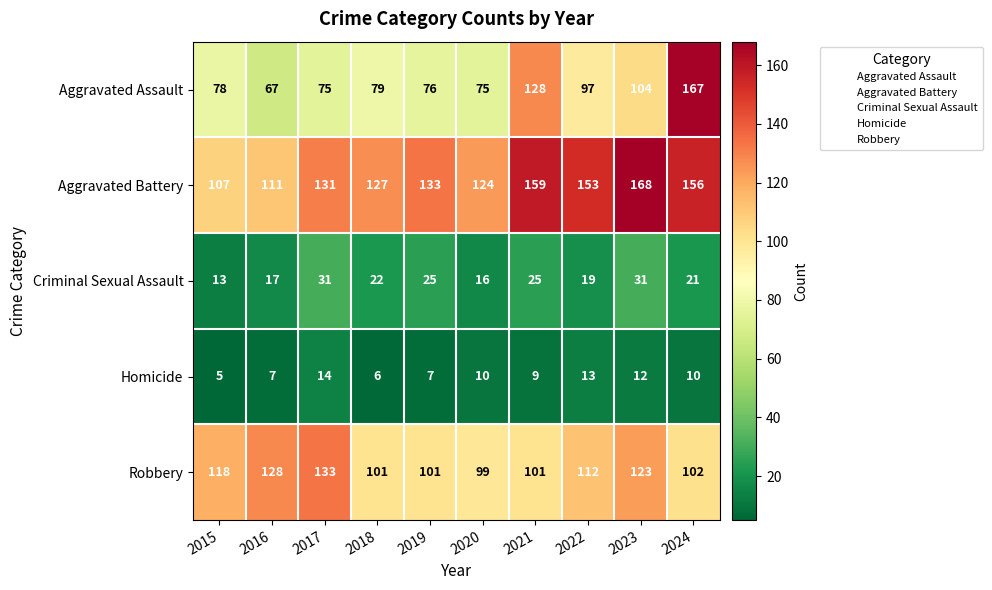

At which category does the chart reach its peak across all series?

2023